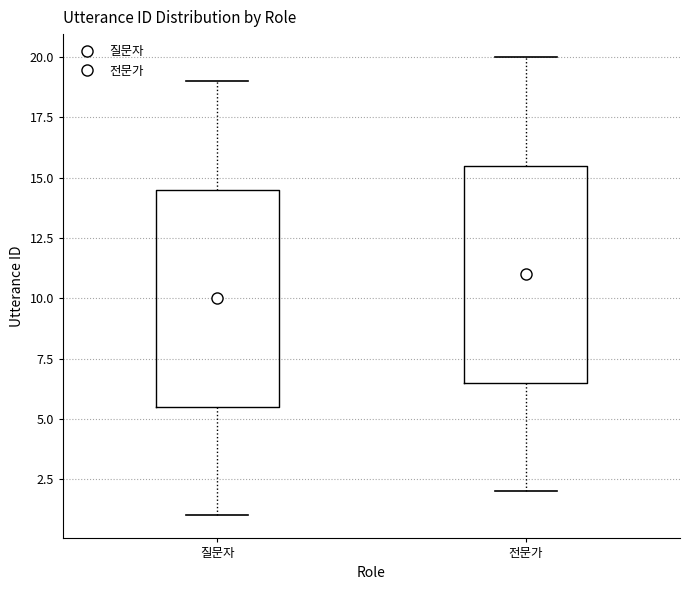

Where is the upper edge of the box for 질문자 on the y-axis? The values are not printed on the chart, so give them approximately, as read against the axis.

14.5